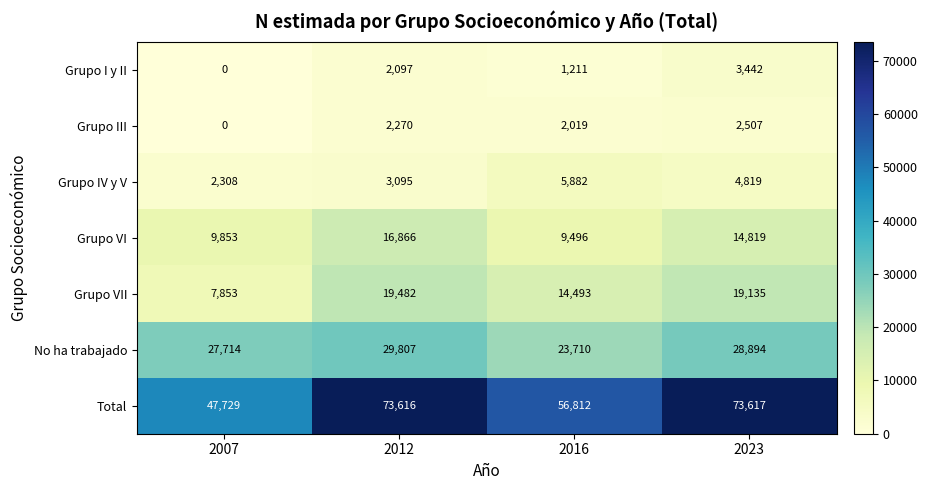

How many data points in No ha trabajado are less than 28894?

2